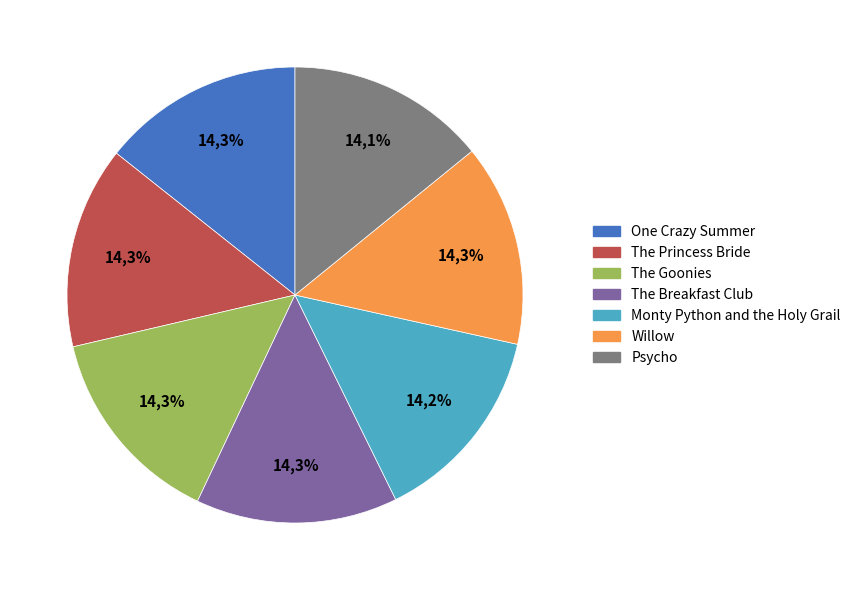

Rank the categories by value from lowest to highest.

Psycho, Monty Python and the Holy Grail, The Goonies, The Breakfast Club, One Crazy Summer, The Princess Bride, Willow